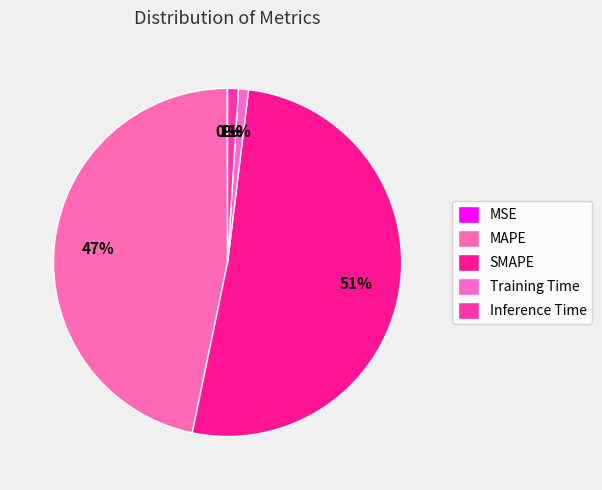

Which category accounts for the majority?

SMAPE